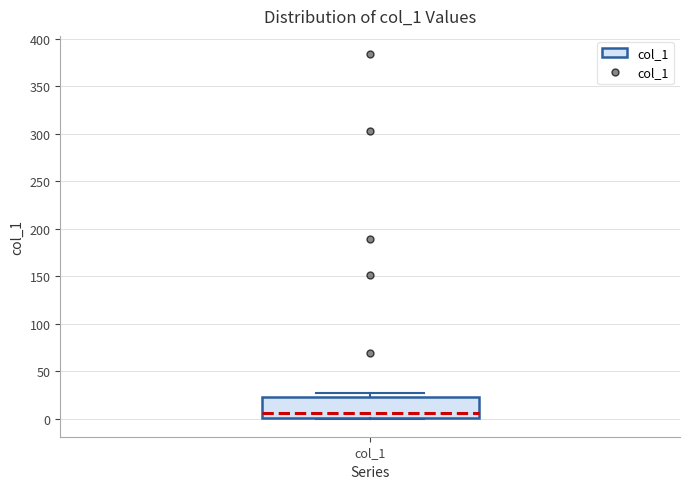

Read this box plot against the y-axis: the position of the median line, the range covered by the box, and the ends of both whiskers. The values are not printed on the chart, so give them approximately, as read against the axis.

median 5, box 0 to 25, whiskers 0 to 25 (just above the box's upper edge)